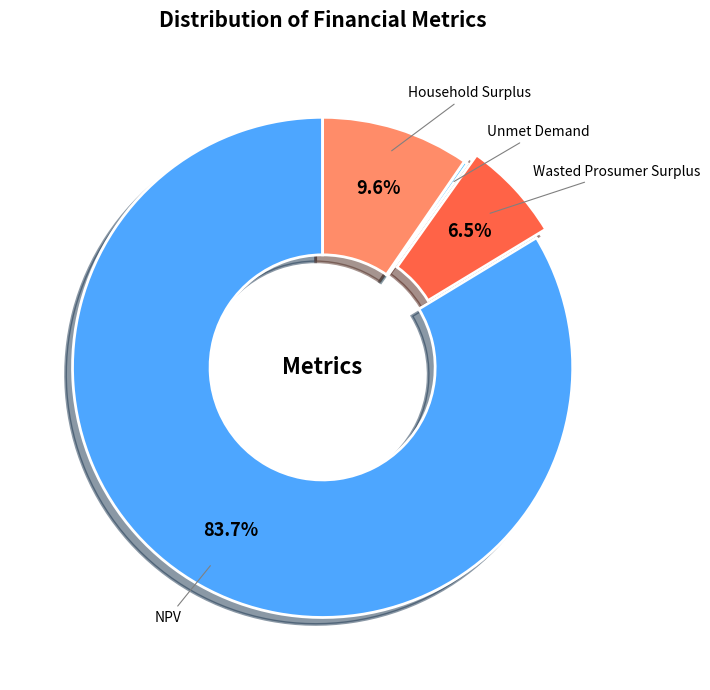

Which category accounts for the majority?

NPV